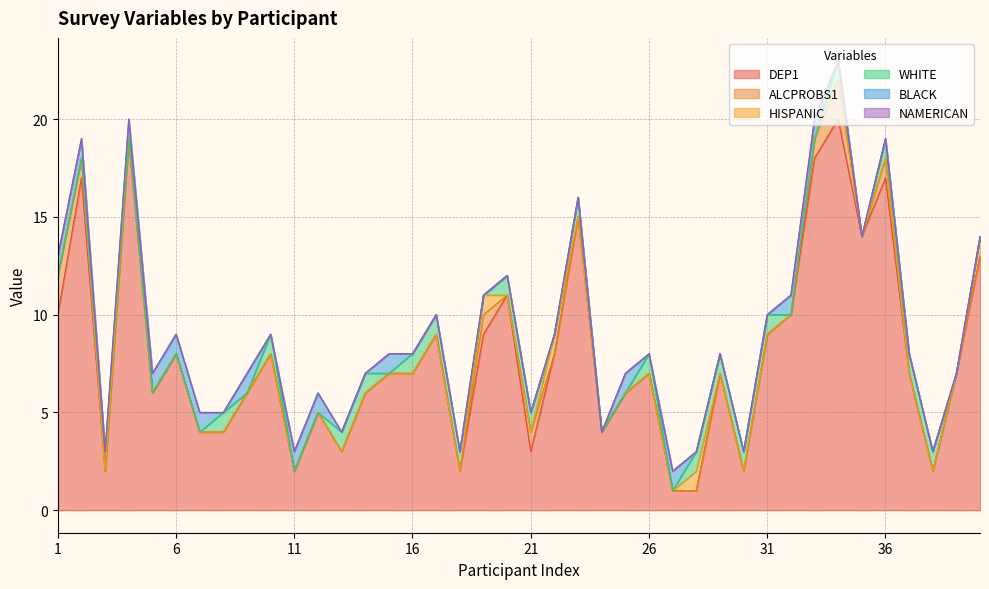

How many values in the BLACK series exceed 0?

14